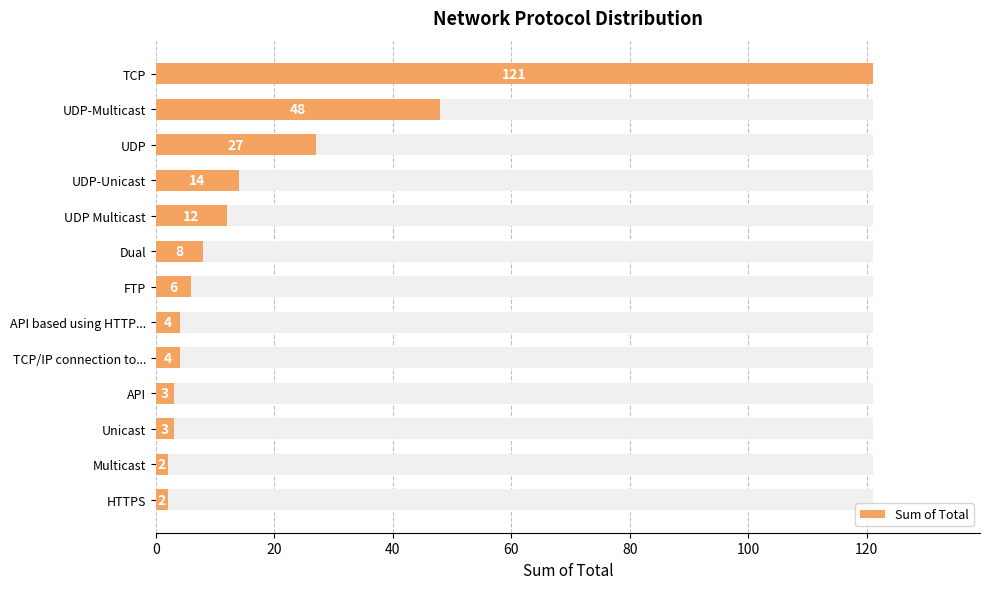

What is the value of the 2nd bar from the left?

48